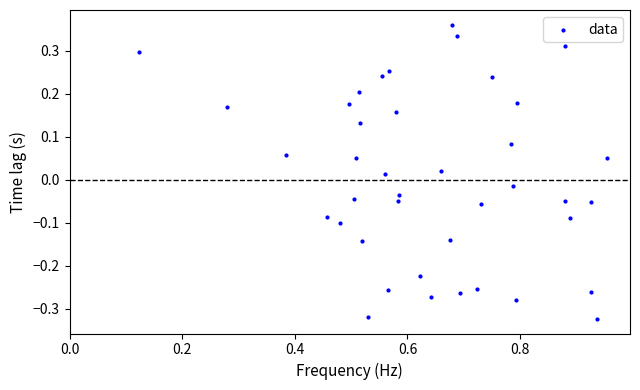

What is the range of X values (max minus min)?

0.8